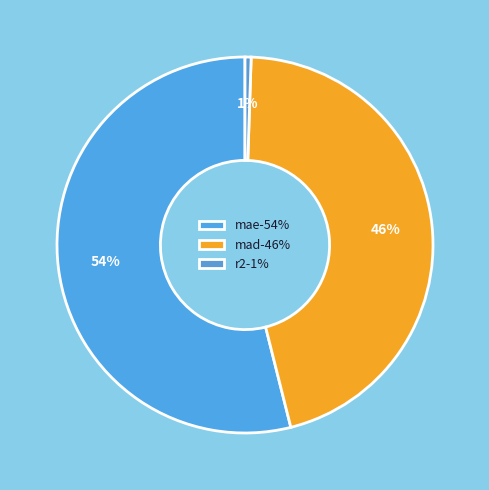

Which category accounts for the majority?

mae